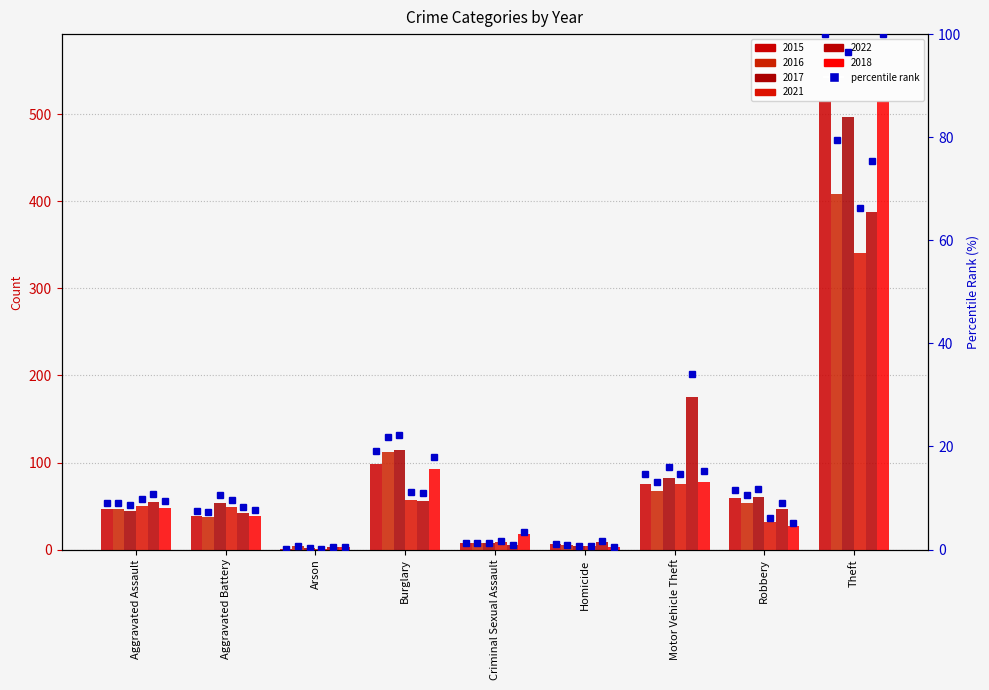

At Criminal Sexual Assault, list the series in order from smallest to largest.

2022, 2015, 2016, 2017, 2021, 2018